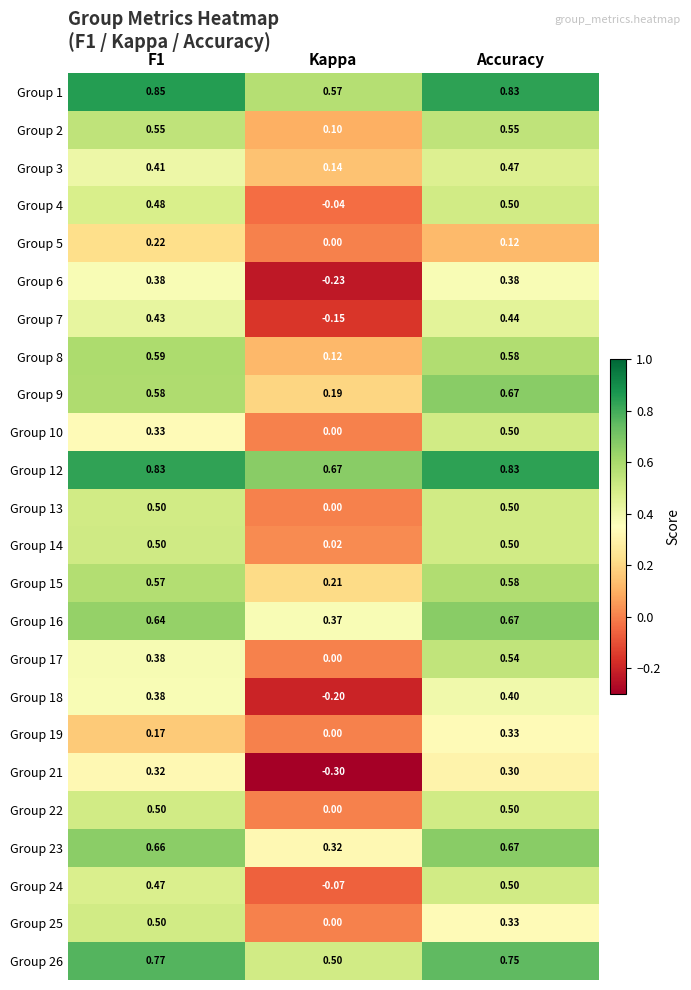

Where is Group 16 nearest to the value 0?

Kappa